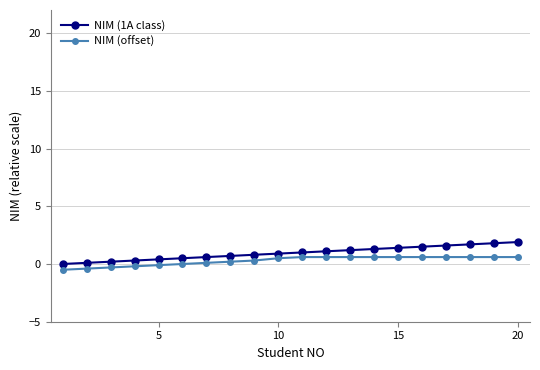

Which series has the widest spread of values?

NIM (1A class)